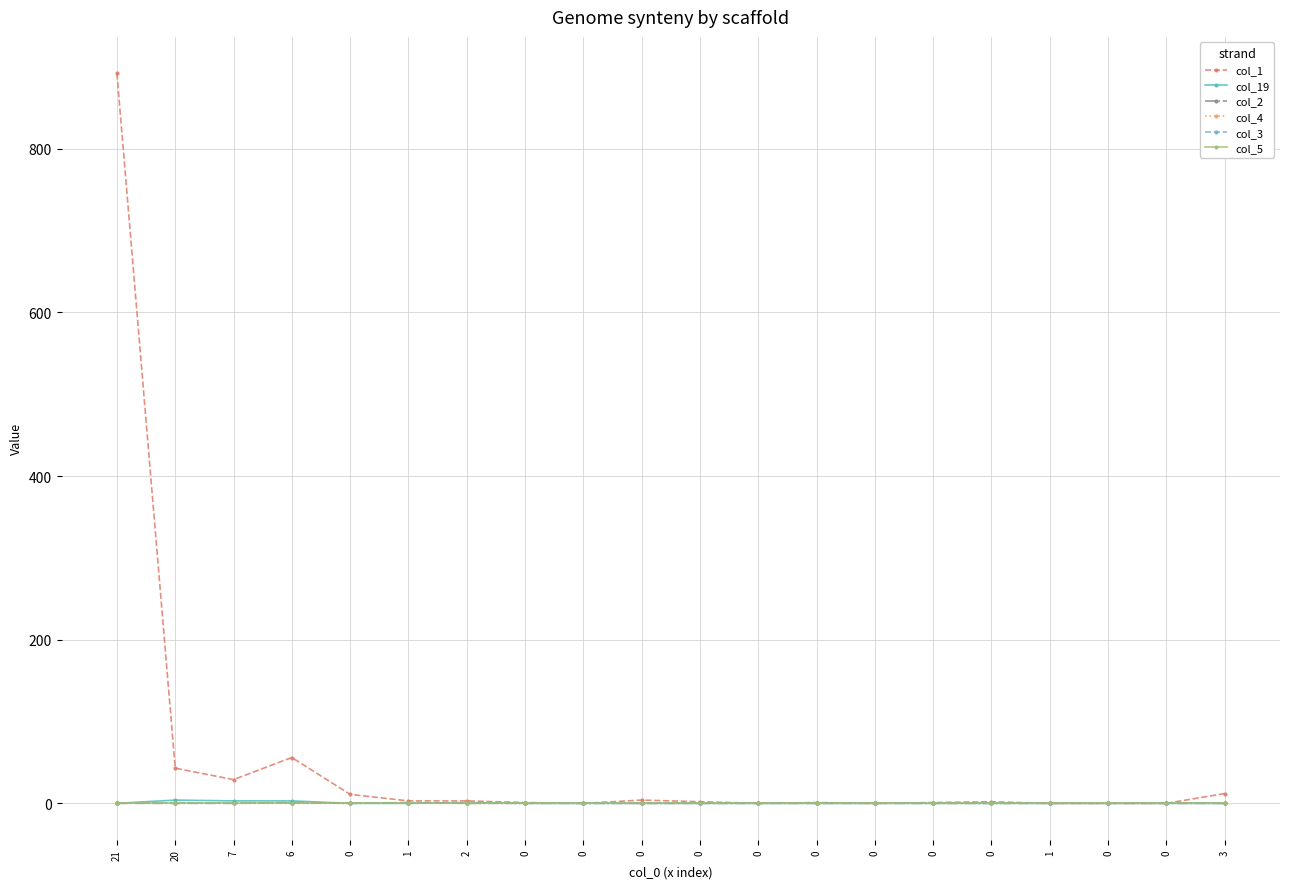

In col_1, how many points are higher than both neighbors (excluding endpoints)?

4